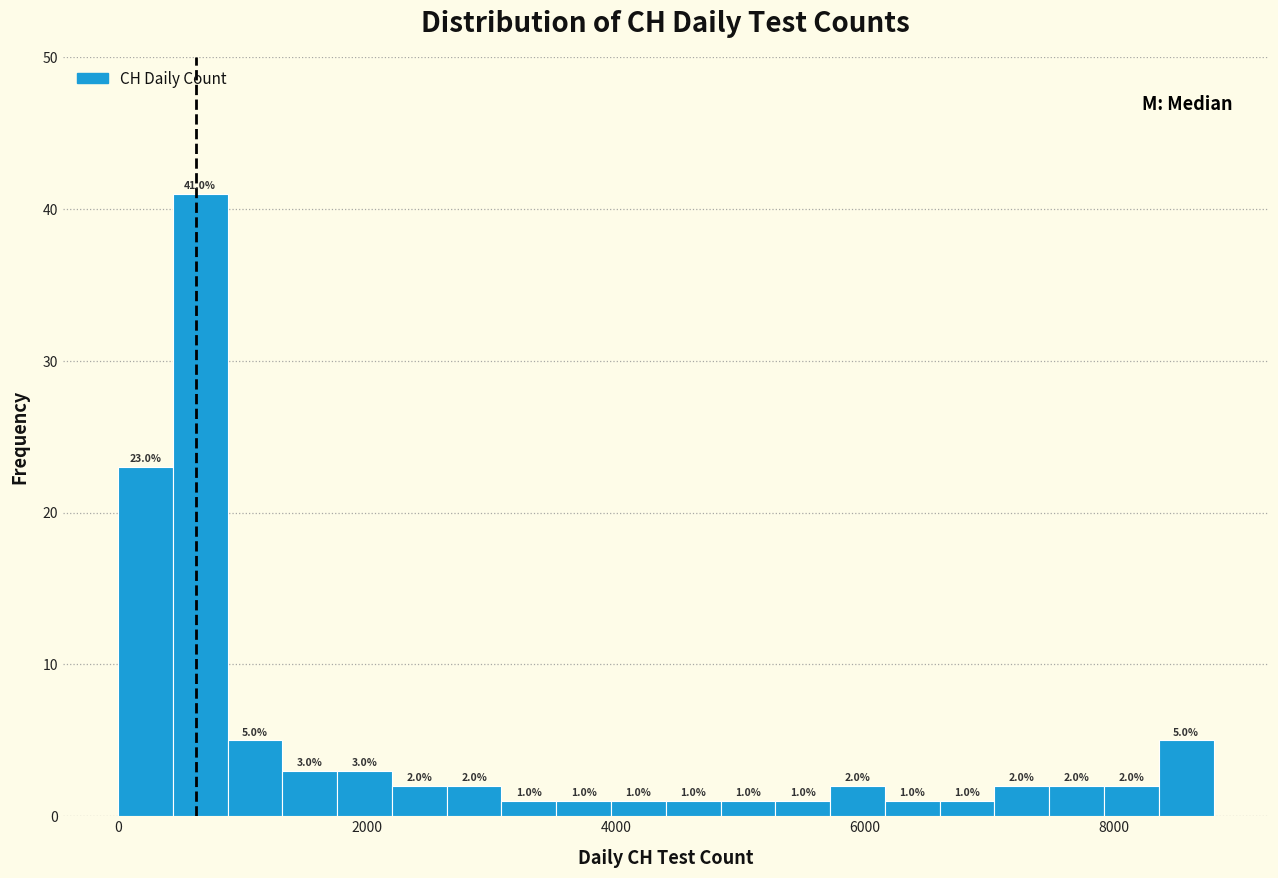

Around what value on the x-axis is the tallest bar? Give the approximate position of its centre, as read against the axis.

600